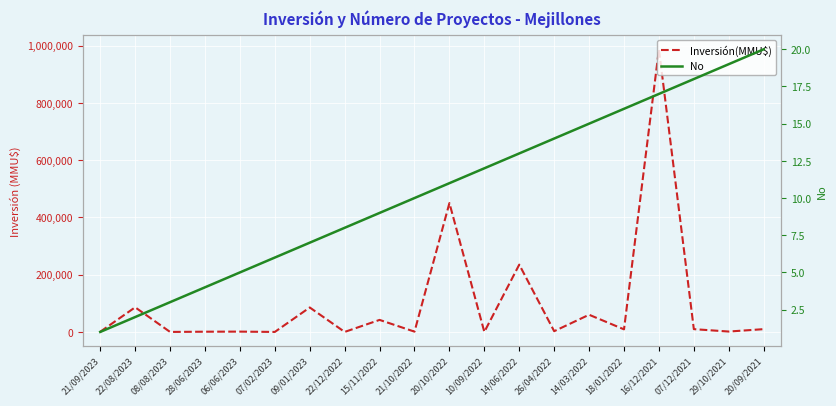

True or false: Inversión(MMU$) has a value of 4.1 at 08/08/2023.

False